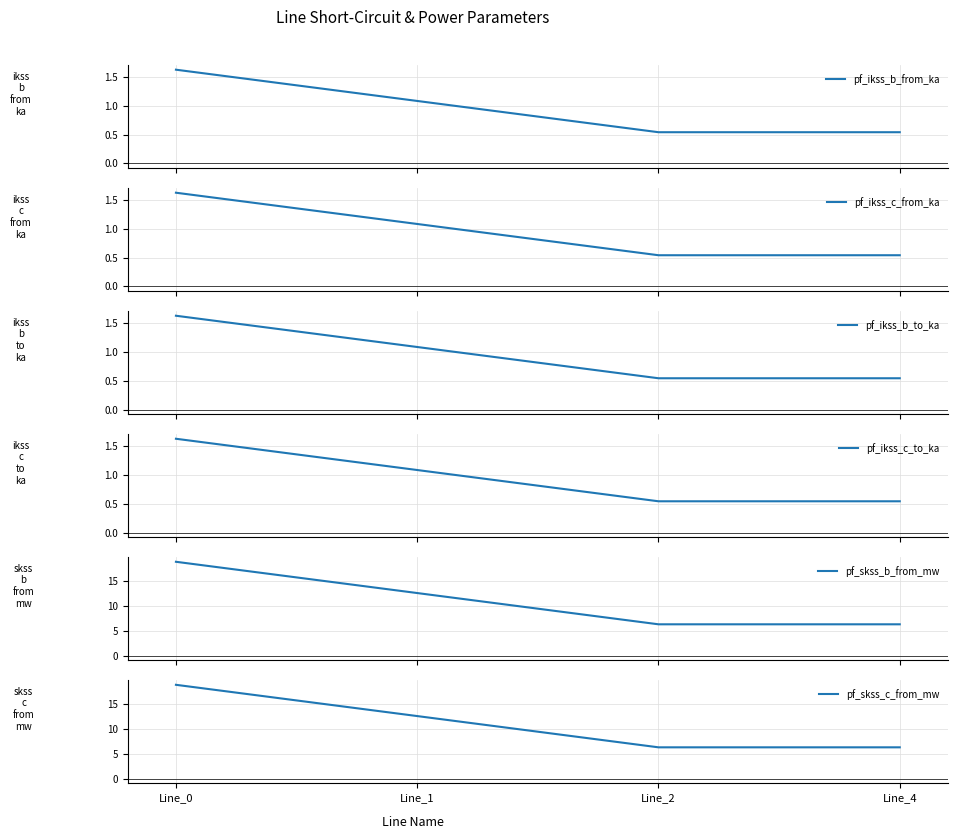

Rank the categories by pf_ikss_c_from_ka value from lowest to highest.

Line_2, Line_4, Line_1, Line_0